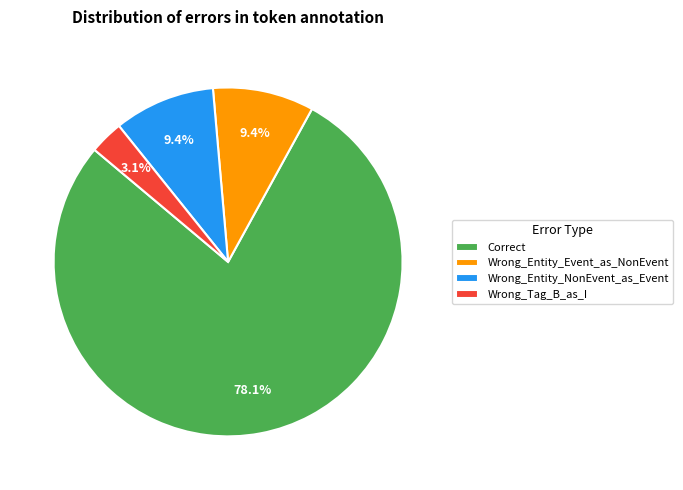

Which category has the smallest portion of the pie?

Wrong_Tag_B_as_I